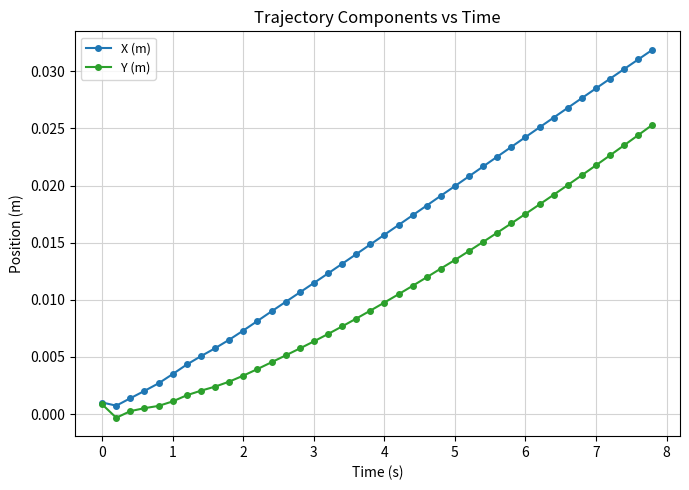

Which series has the largest total across all categories?

X (m)